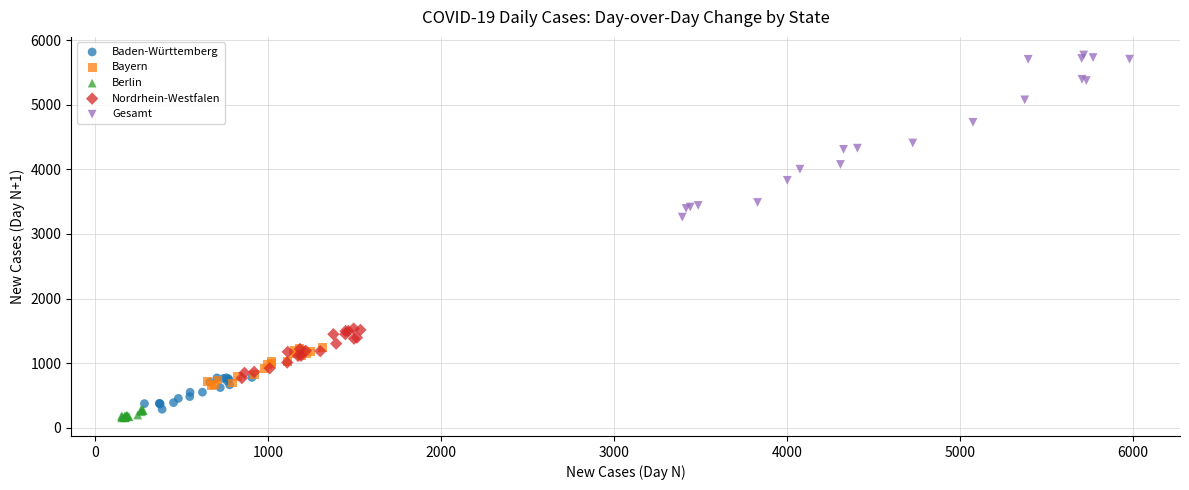

Which series has the largest Y range (max minus min)?

Gesamt